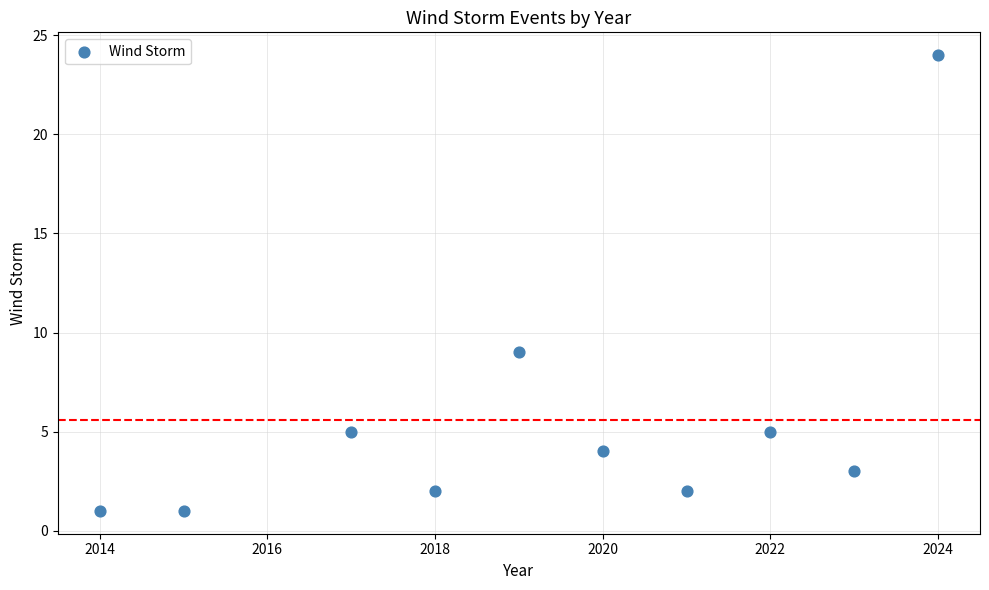

What is the average X value?

2019